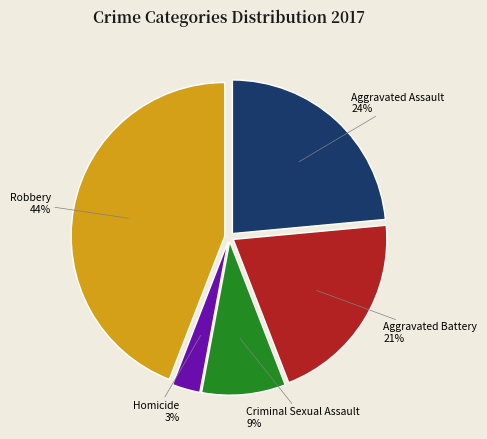

To the nearest percent, what is the difference between the largest and smallest slice percentages?

41%